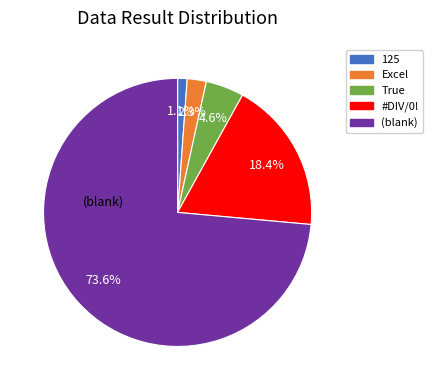

Does any single category account for the majority?

Yes